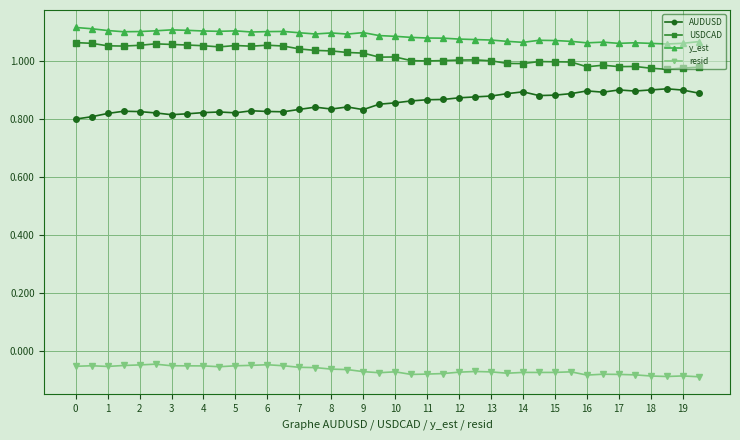

Which series has the largest total across all categories?

y_est